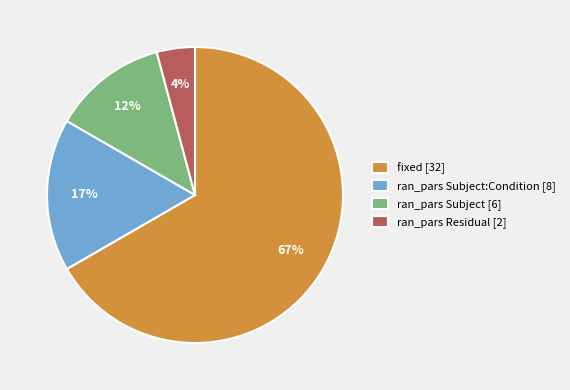

Which category has the smallest portion of the pie?

ran_pars Residual [2]